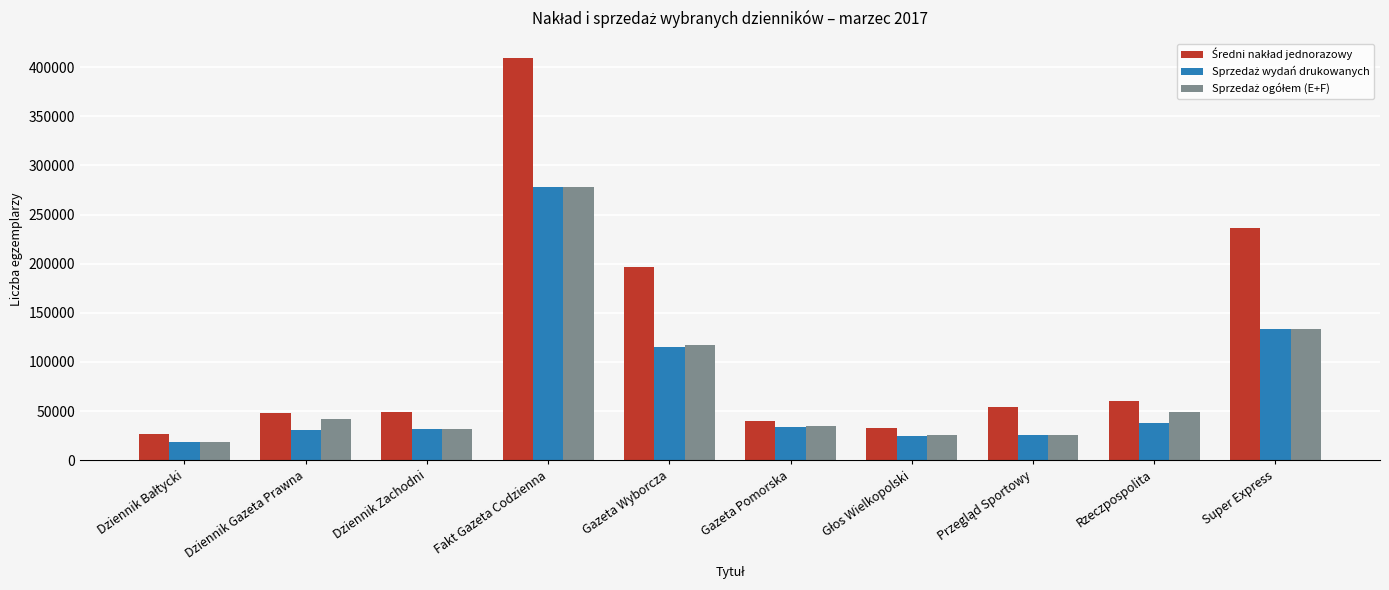

What is the smallest value displayed?

18223